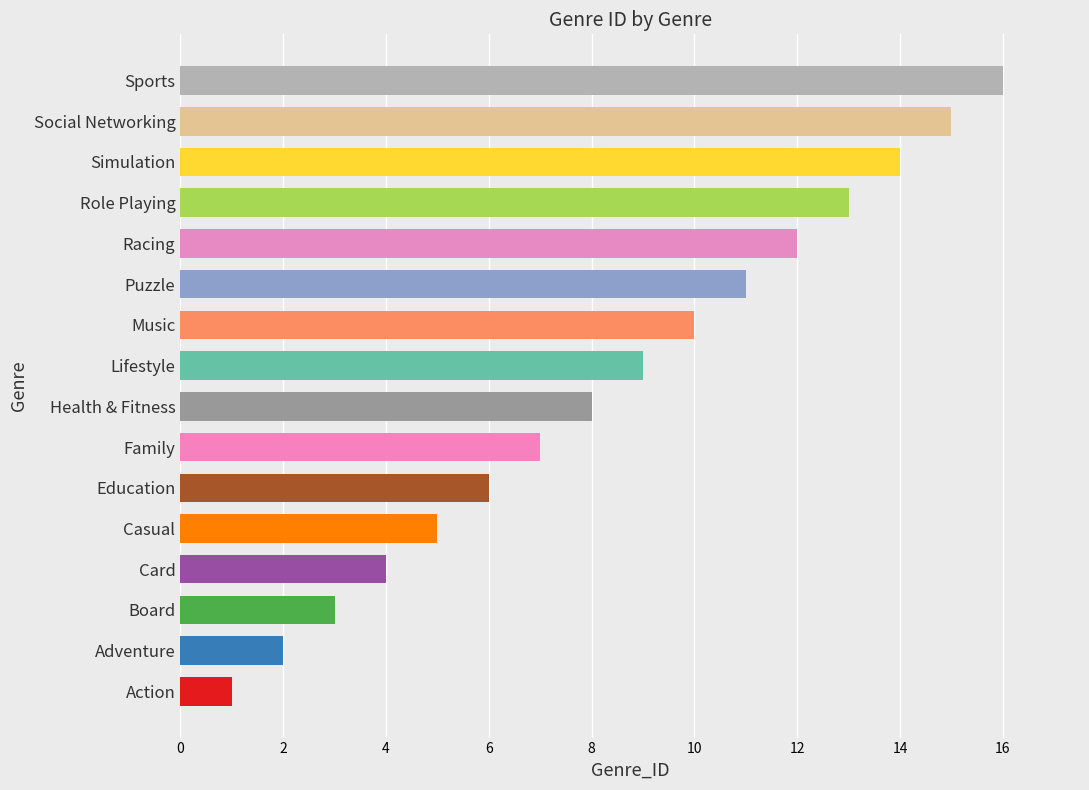

Are the bars grouped side by side (vs. stacked)?

No